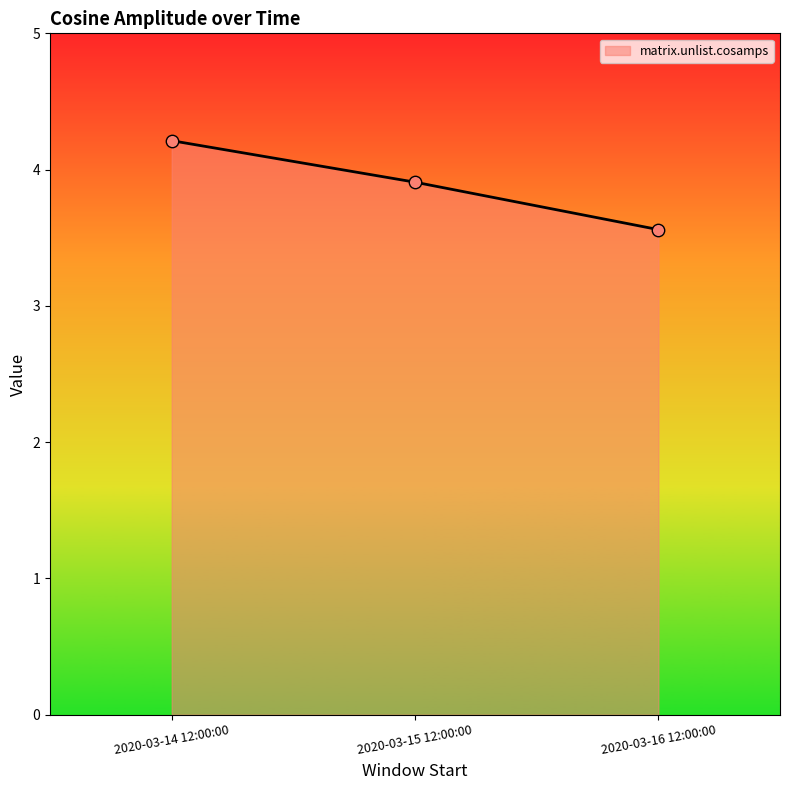

Which has a higher value, 2020-03-14 12:00:00 or 2020-03-16 12:00:00?

2020-03-14 12:00:00